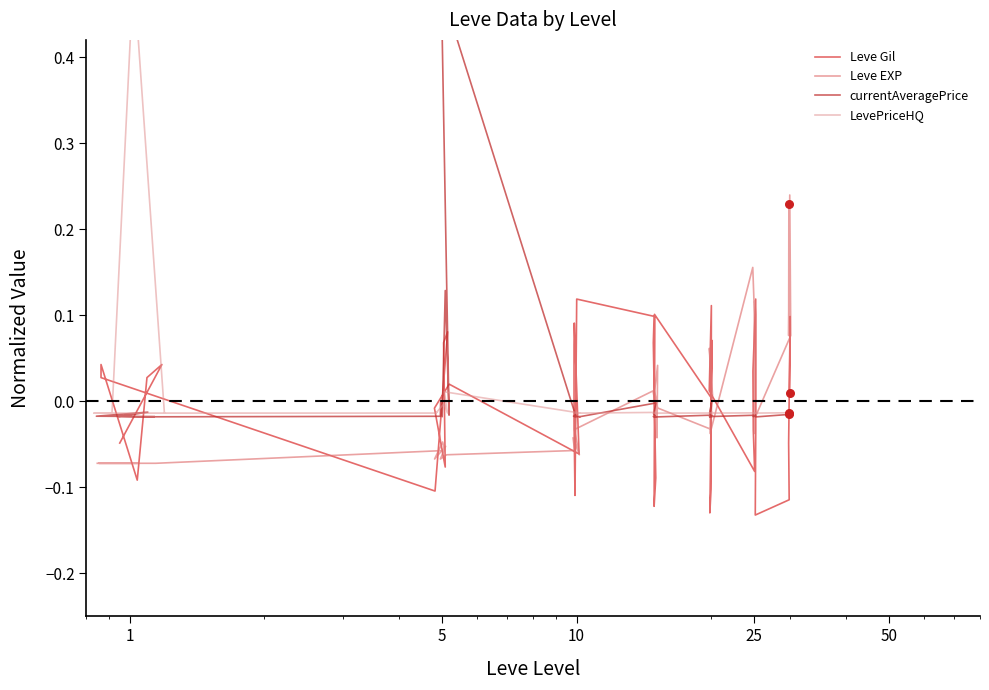

What are all the series names shown in the legend?

Leve Gil, Leve EXP, currentAveragePrice, LevePriceHQ